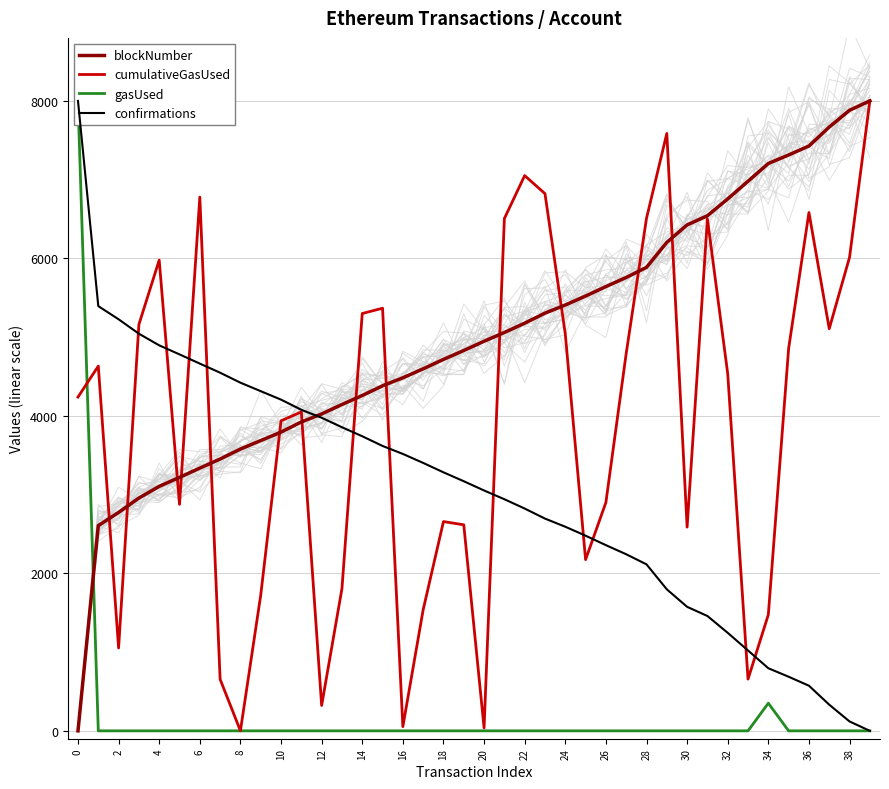

Which series has the largest total across all categories?

blockNumber